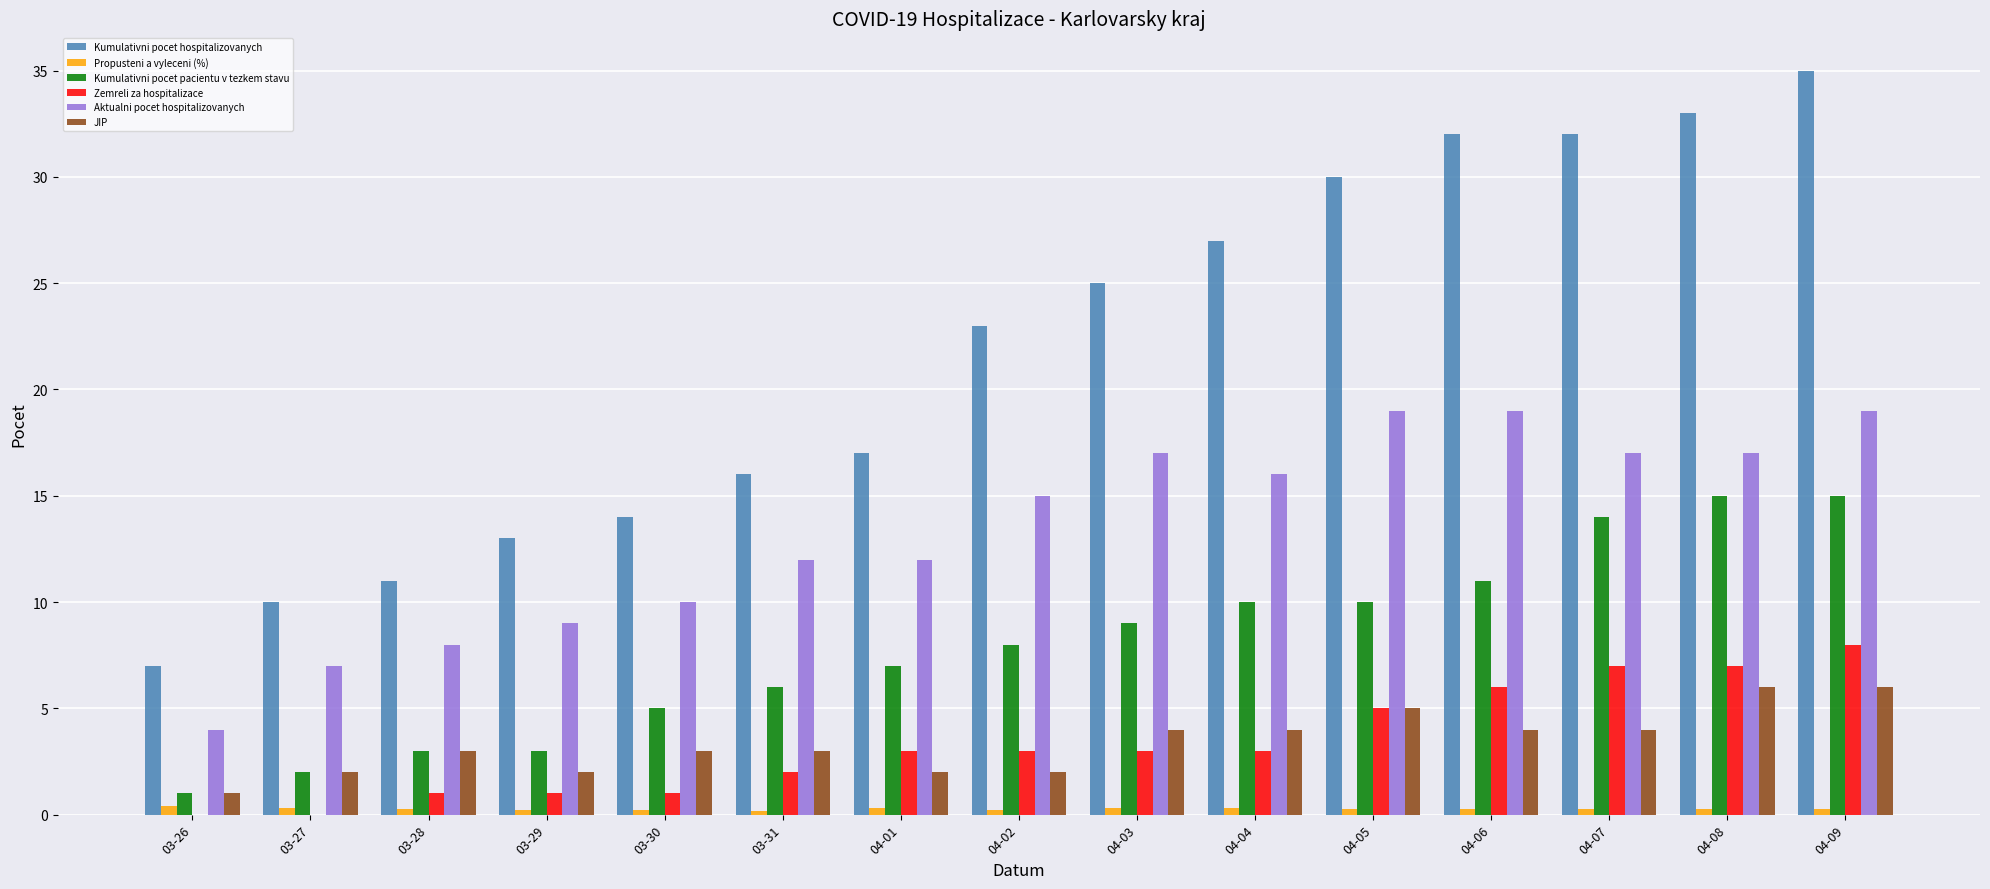

At which category is the sum across all series the highest?

04-09